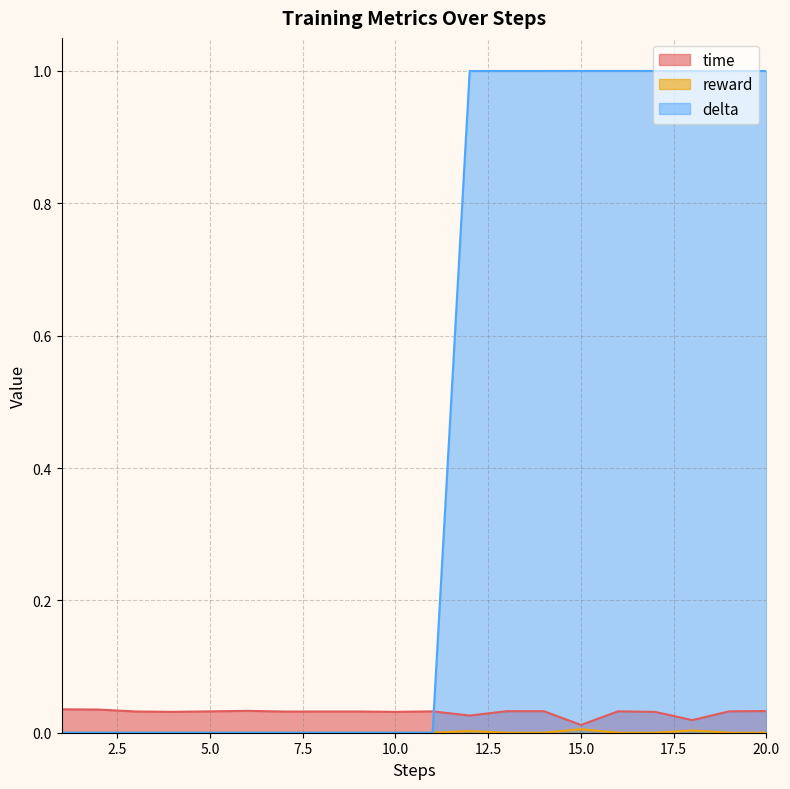

In time, how many points are lower than both neighbors (excluding endpoints)?

6